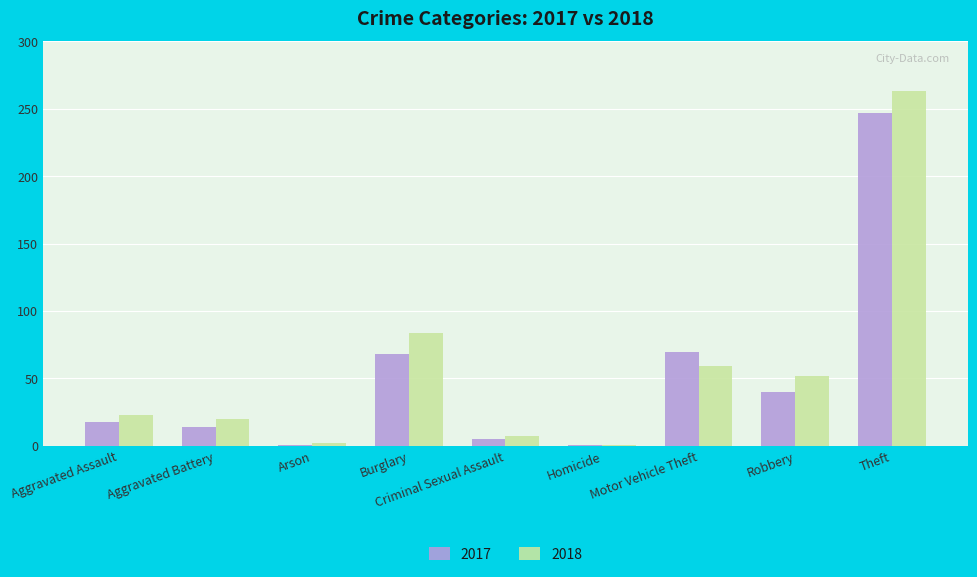

Rank the series by their maximum value, from highest to lowest.

2018, 2017